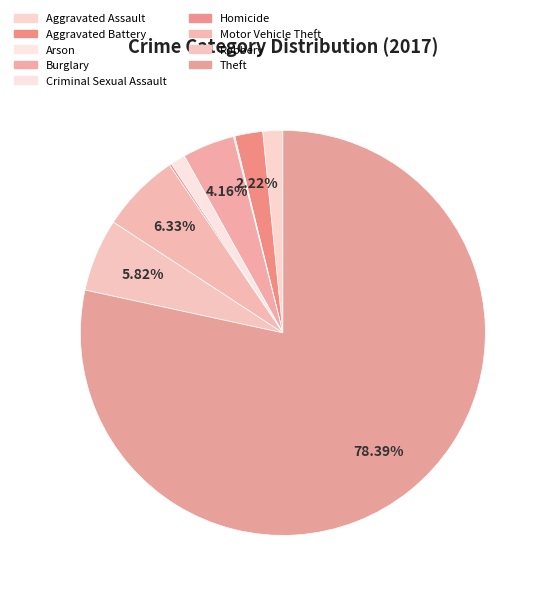

What percentage is the Burglary slice, to the nearest percent?

4%